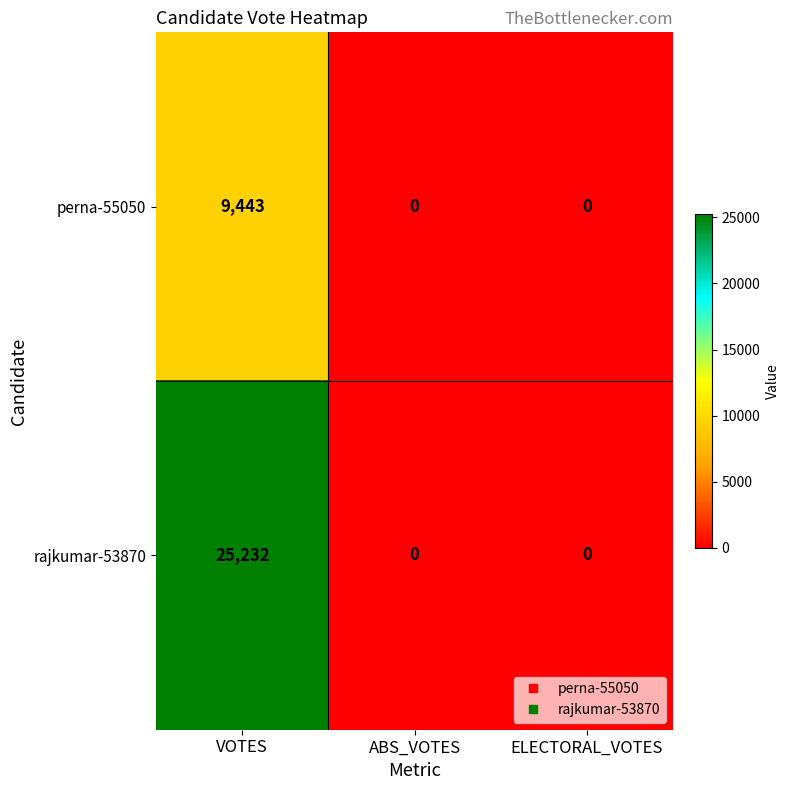

How many data points does each series have?

3